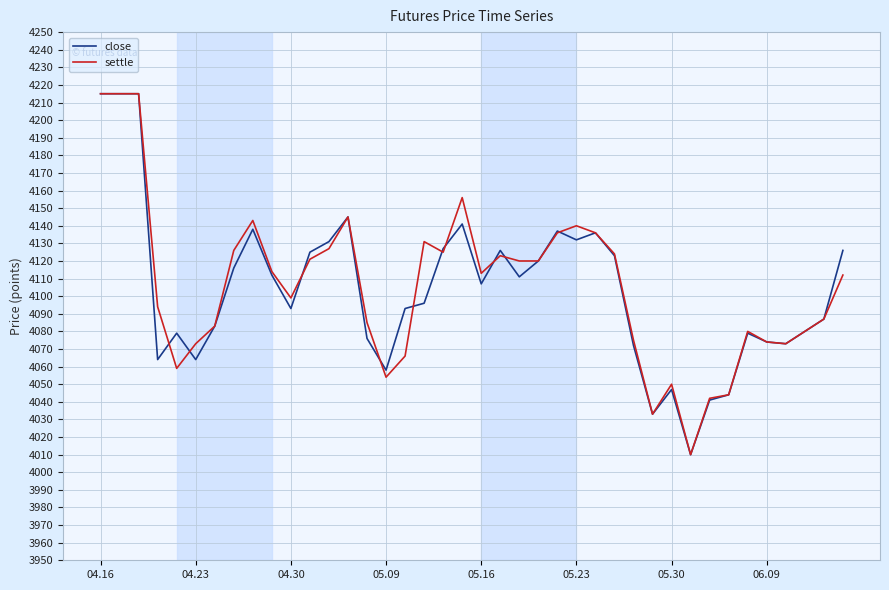

What is the maximum value for settle?

4215